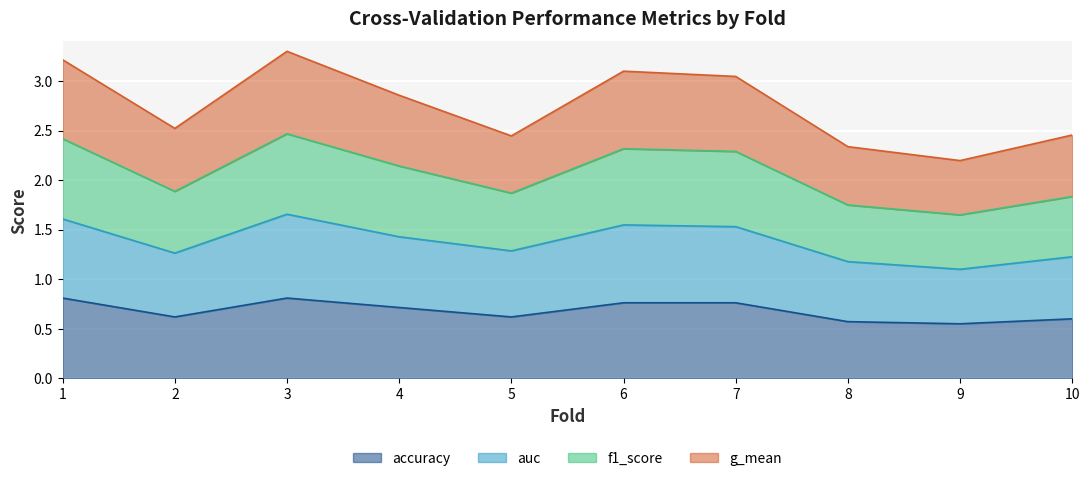

True or false: g_mean has more than 2 points higher than both neighbors.

False